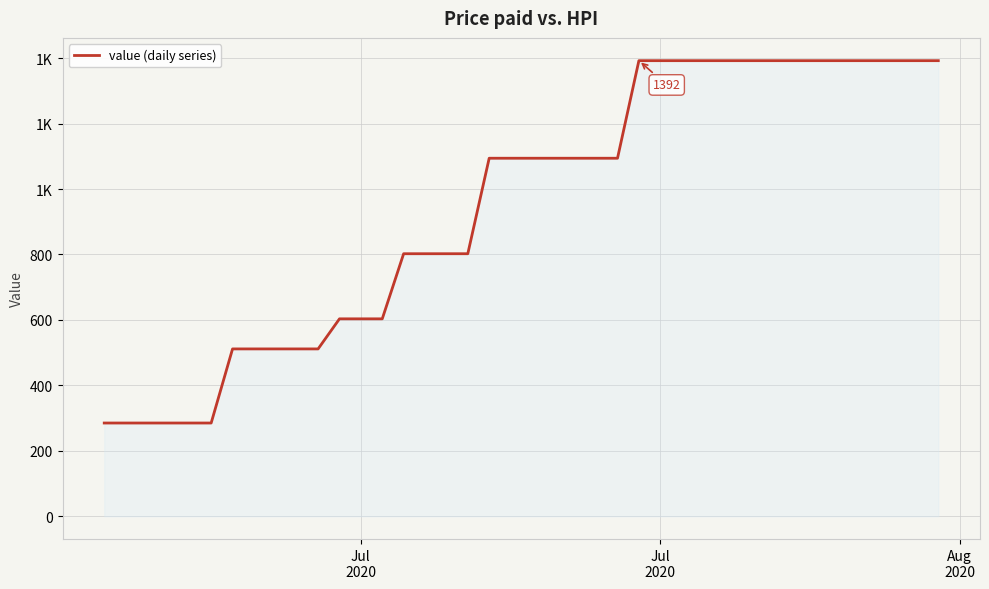

Does the chart have visible grid lines?

Yes